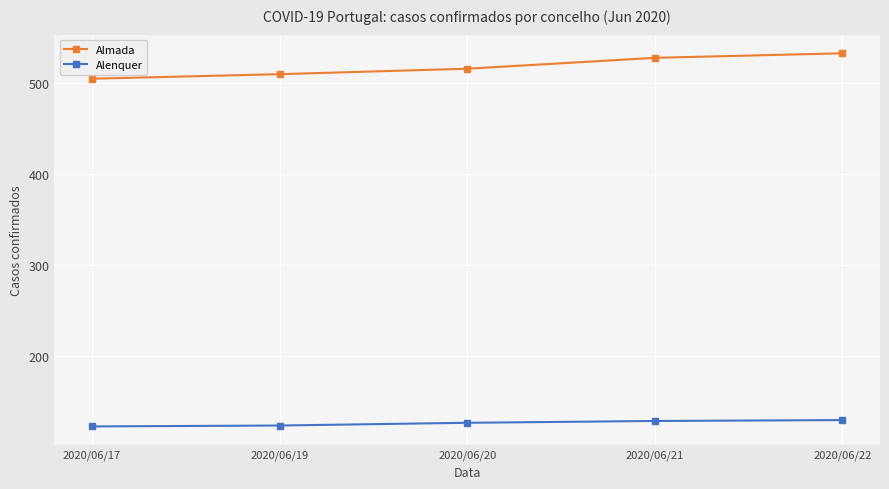

How many data points in Alenquer are less than 126?

2